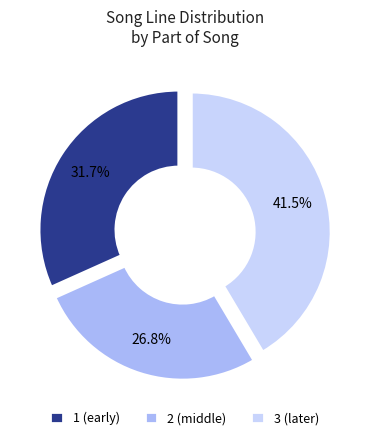

Combined, what portion of the pie is 1 (early) and 3 (later)?

73.2%